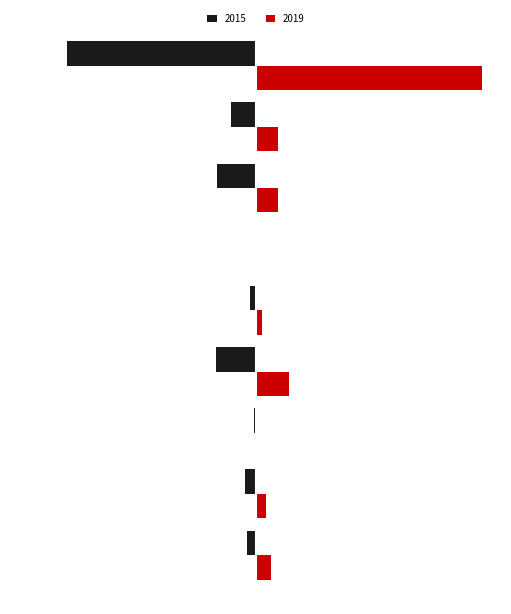

What are all the series names shown in the legend?

2015, 2019